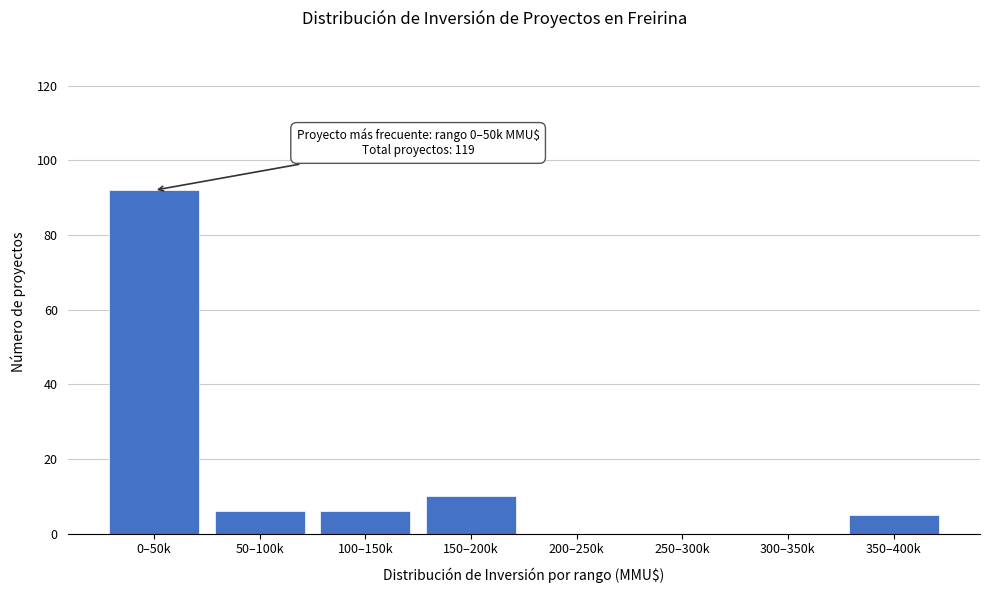

Reading left to right, extract all data points from this chart.

0–50k=92	50–100k=6	100–150k=6	150–200k=10	200–250k=0	250–300k=0	300–350k=0	350–400k=5